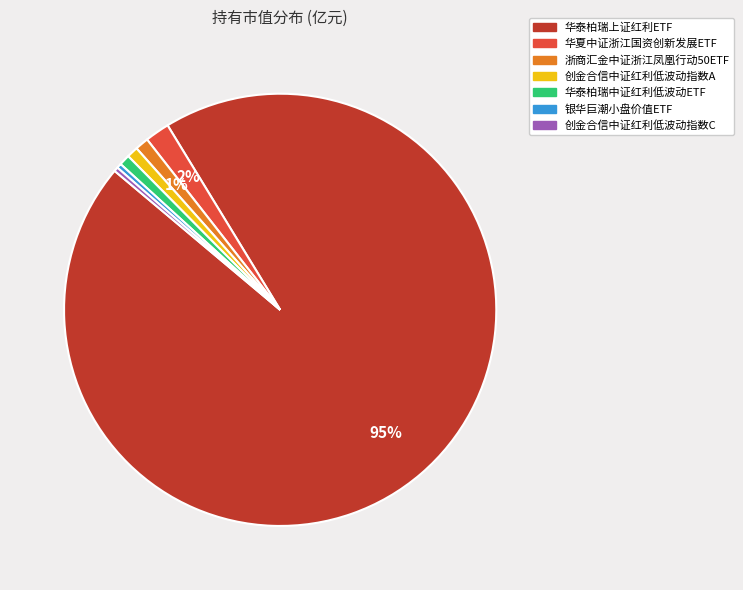

Count the number of slices in the pie.

7